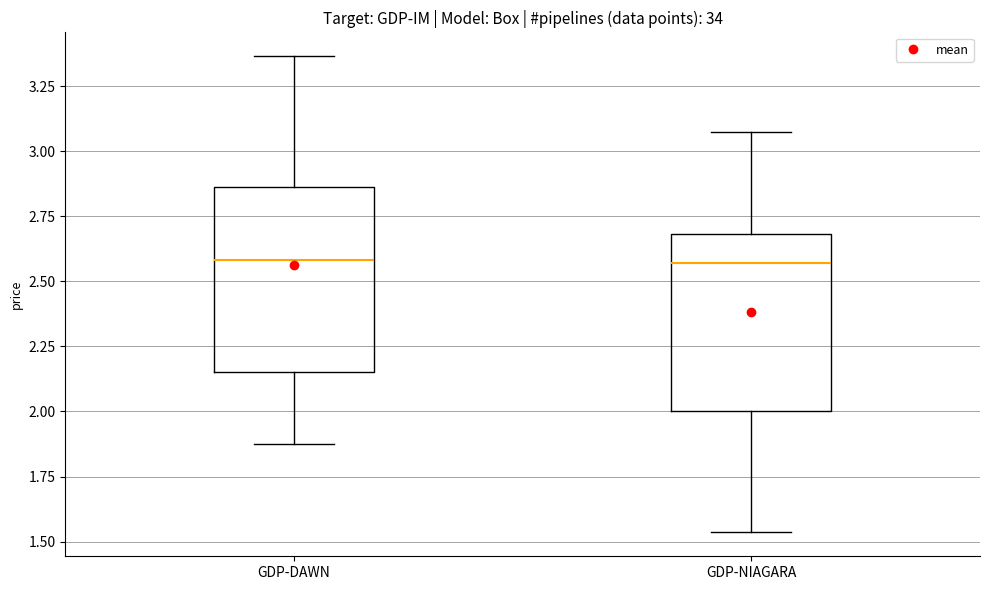

Reading left to right, transcribe this box plot: for each box, give where its median line is, the range the box spans, and where its two whiskers end, as read against the y-axis. The values are not printed on the chart, so give them approximately, as read against the axis.

GDP-DAWN: median 2.60, box 2.15 to 2.85, whiskers 1.90 to 3.35
GDP-NIAGARA: median 2.55, box 2.00 to 2.70, whiskers 1.55 to 3.10